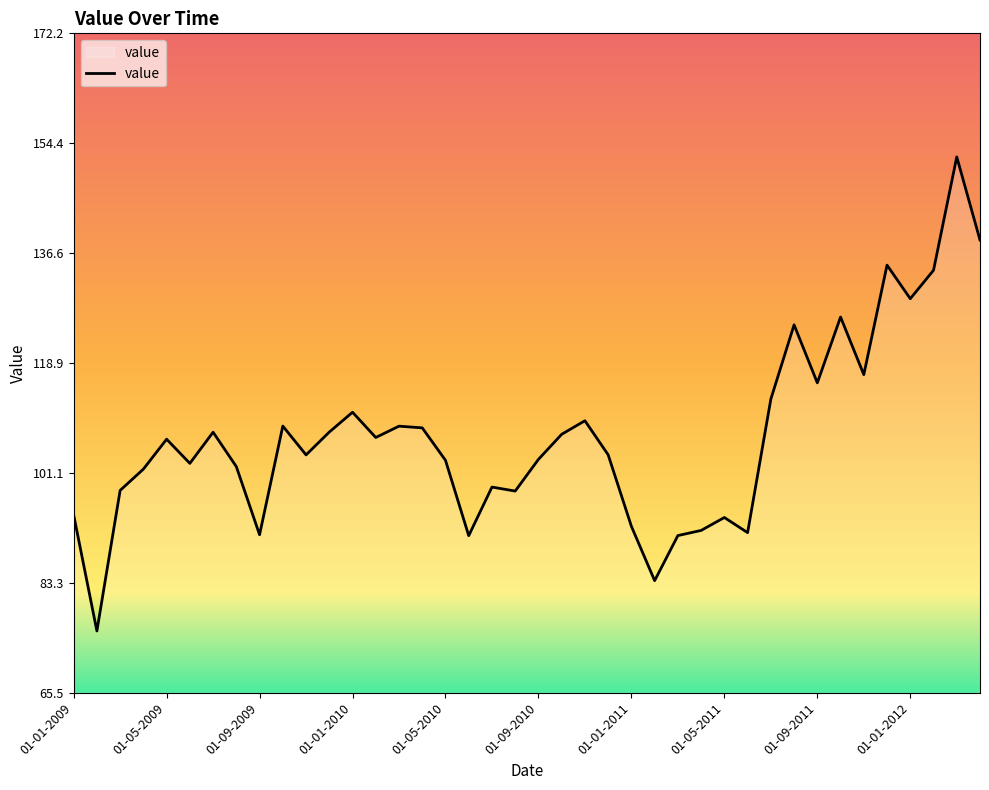

How many categories are shown in the chart?

40